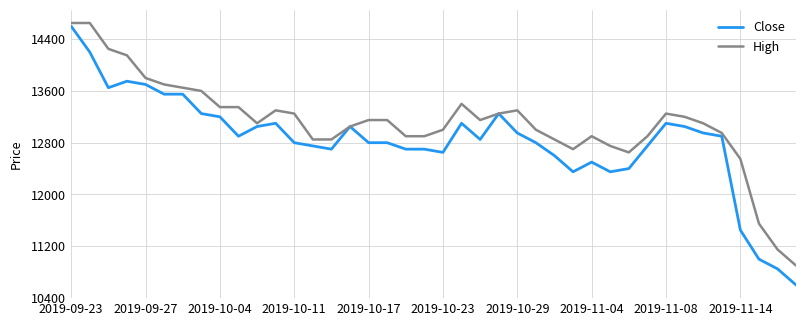

What is the minimum value shown in the chart?

10600